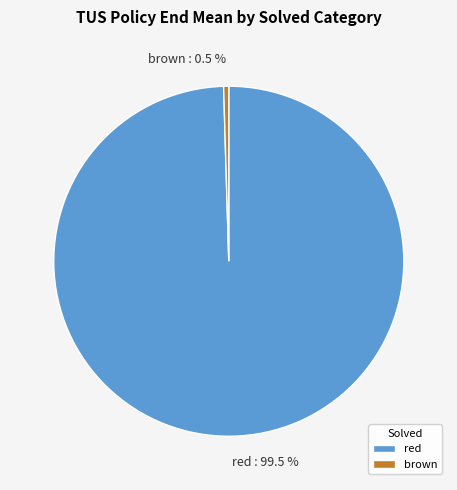

To the nearest percent, what is the combined percentage of red and brown?

100%